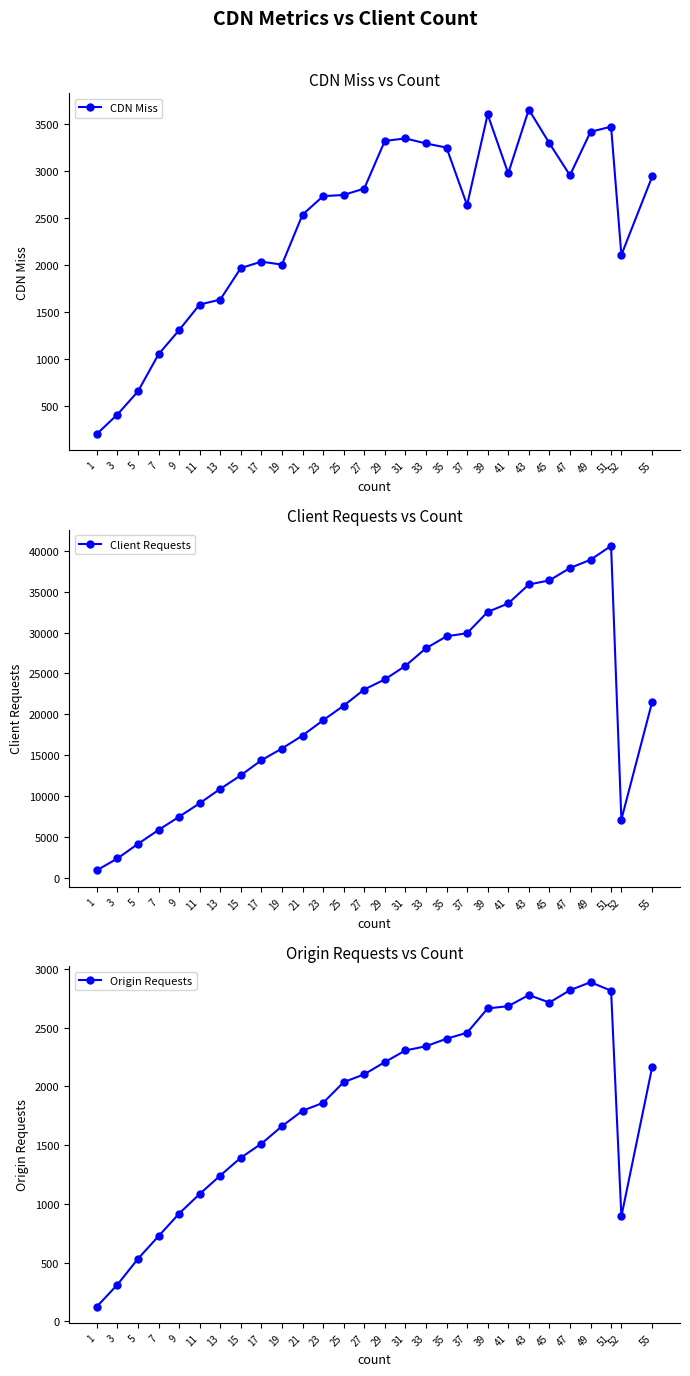

What are all the series names shown in the legend?

CDN Miss, Client Requests, Origin Requests